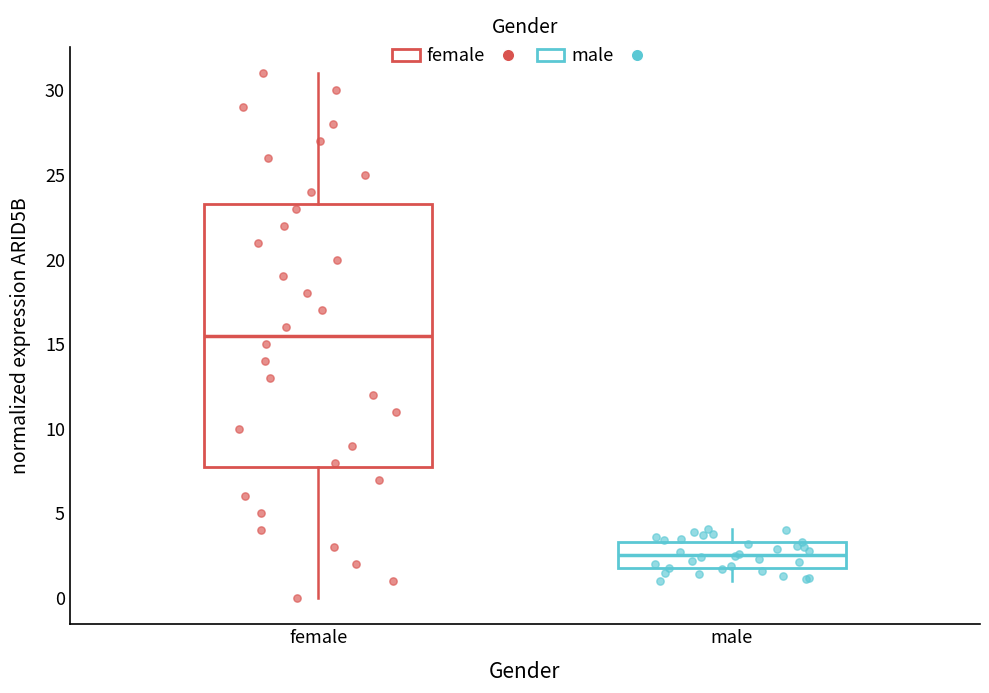

Where is the upper edge of the box for male on the y-axis? The values are not printed on the chart, so give them approximately, as read against the axis.

3.5